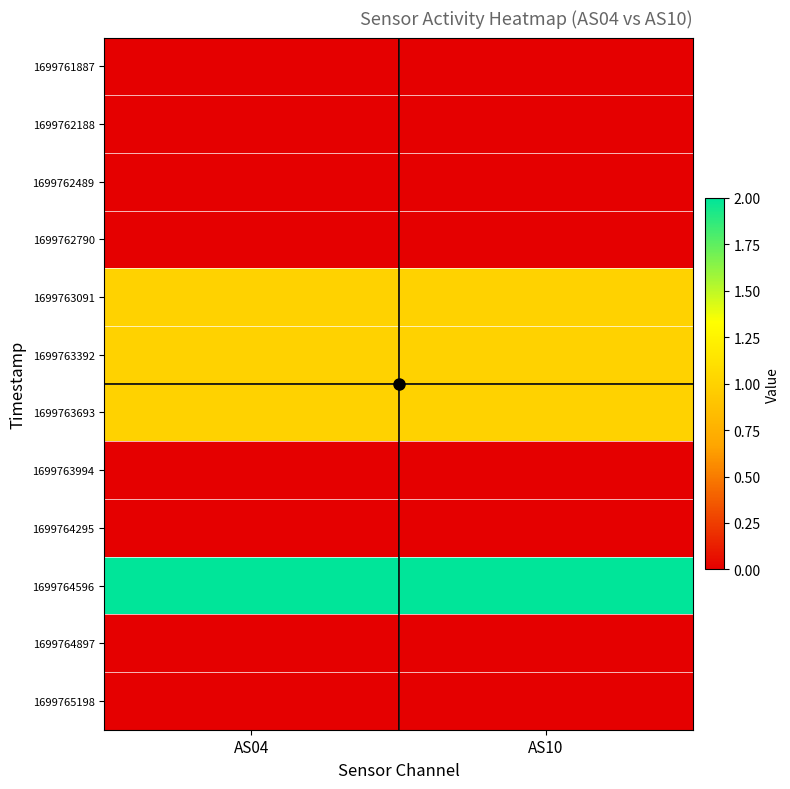

Reading left to right, what are all the values shown in this chart?

1699761887: AS04=0	AS10=0
1699762188: AS04=0	AS10=0
1699762489: AS04=0	AS10=0
1699762790: AS04=0	AS10=0
1699763091: AS04=1	AS10=1
1699763392: AS04=1	AS10=1
1699763693: AS04=1	AS10=1
1699763994: AS04=0	AS10=0
1699764295: AS04=0	AS10=0
1699764596: AS04=2	AS10=2
1699764897: AS04=0	AS10=0
1699765198: AS04=0	AS10=0